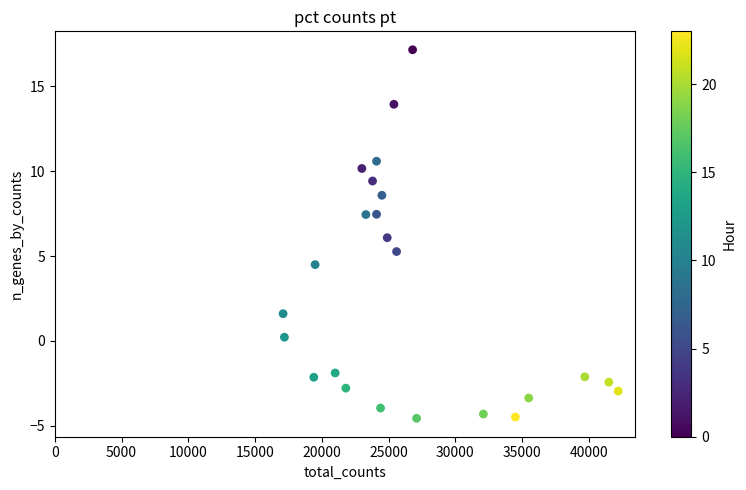

What is the range of Y values (max minus min)?

21.7